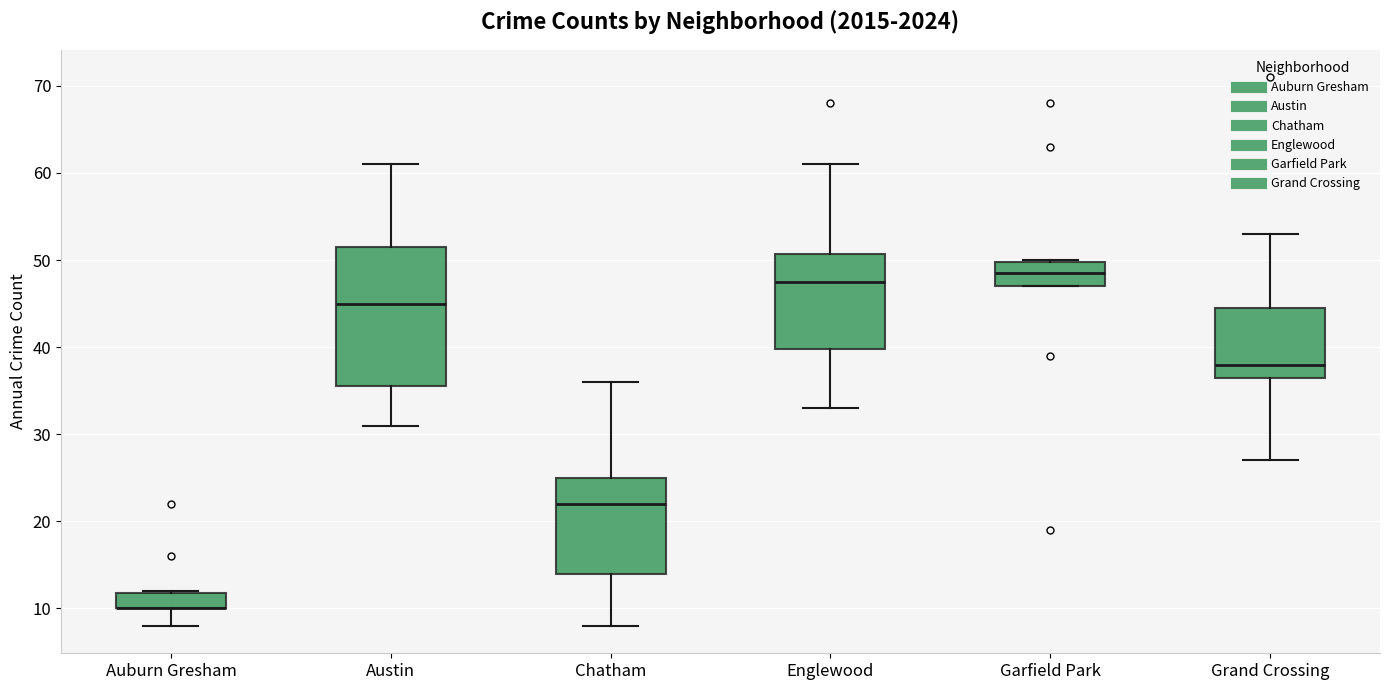

Reading left to right, transcribe this box plot: for each box, give where its median line is, the range the box spans, and where its two whiskers end, as read against the y-axis. The values are not printed on the chart, so give them approximately, as read against the axis.

Auburn Gresham: median 10 (drawn on the box's lower edge), box 10 to 12, whiskers 8 to 12
Austin: median 45, box 36 to 52, whiskers 31 to 61
Chatham: median 22, box 14 to 25, whiskers 8 to 36
Englewood: median 48, box 40 to 51, whiskers 33 to 61
Garfield Park: median 49, box 47 to 50, whiskers 47 to 50
Grand Crossing: median 38, box 37 to 45, whiskers 27 to 53